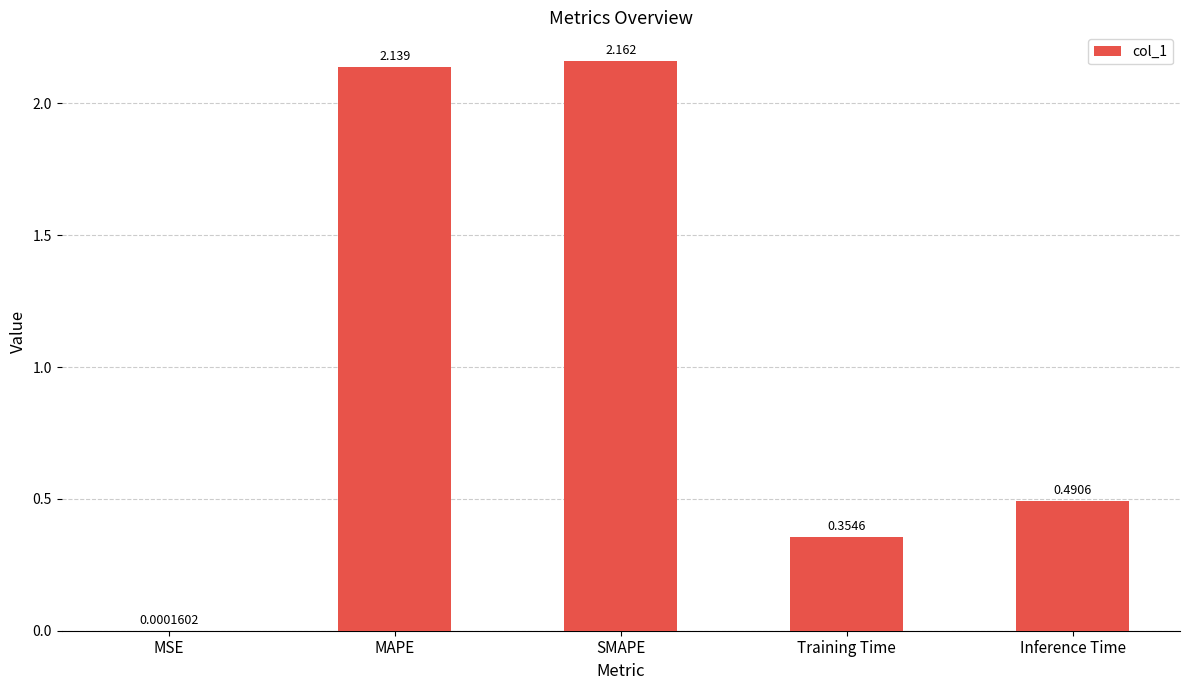

Which label corresponds to the largest value in the chart?

SMAPE